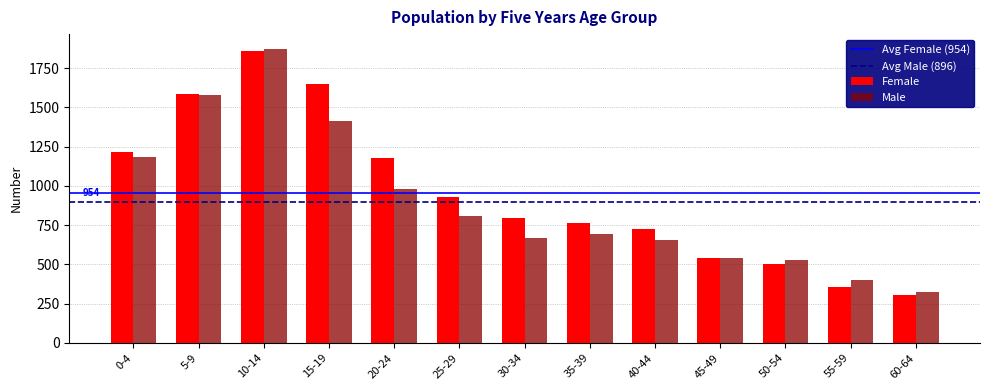

What is the difference between the highest and lowest values at 20-24?

196